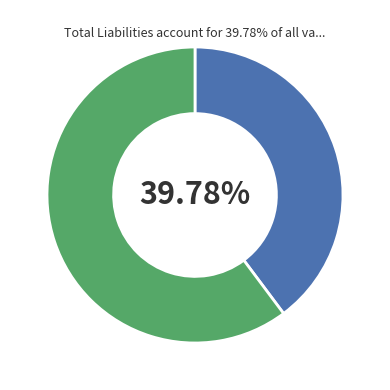

Is there a majority slice in this chart?

Yes